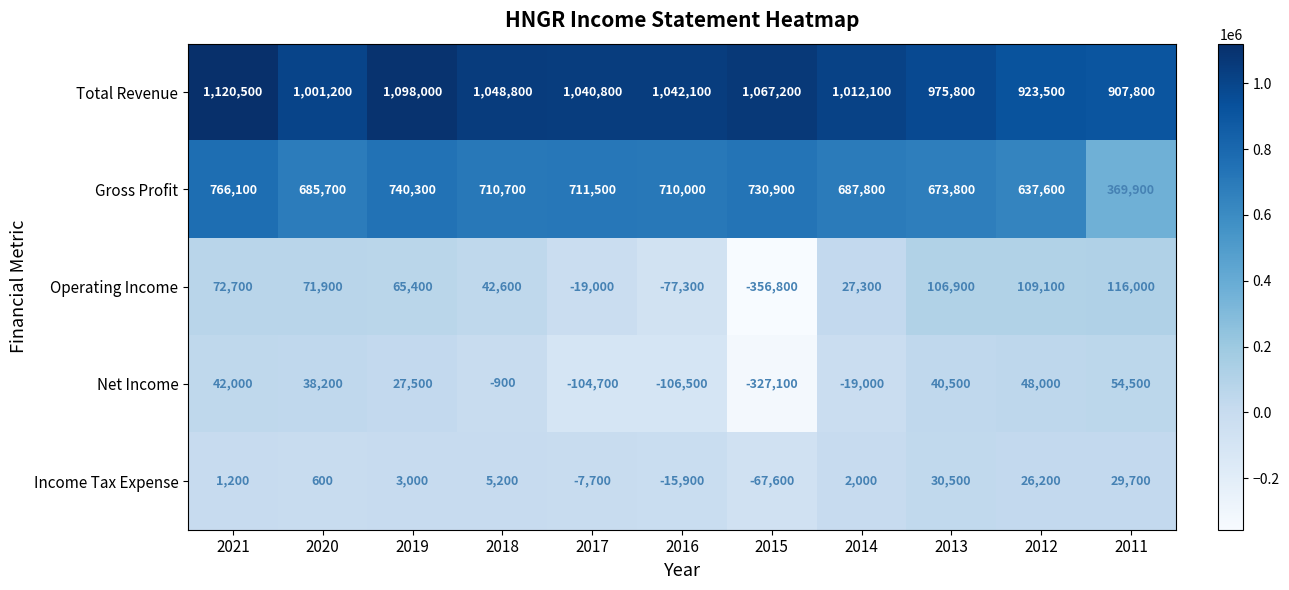

Which category has the highest value across all series?

2021